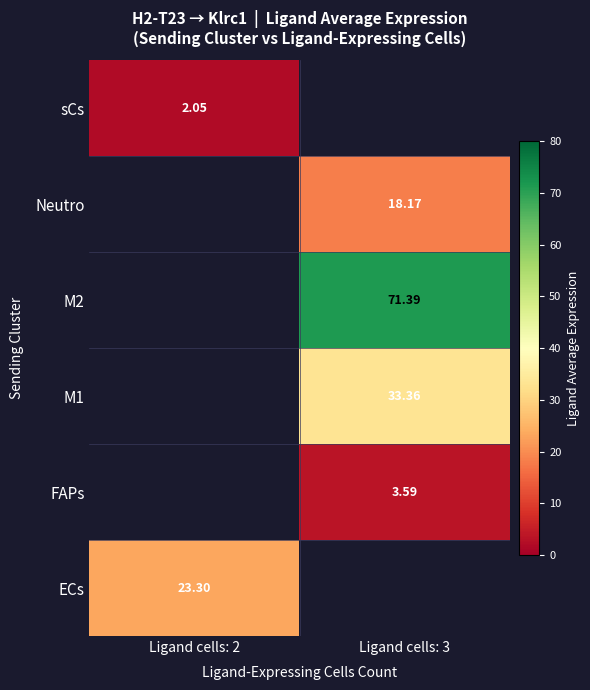

Where does the M1 series first go above 33?

Ligand cells: 3